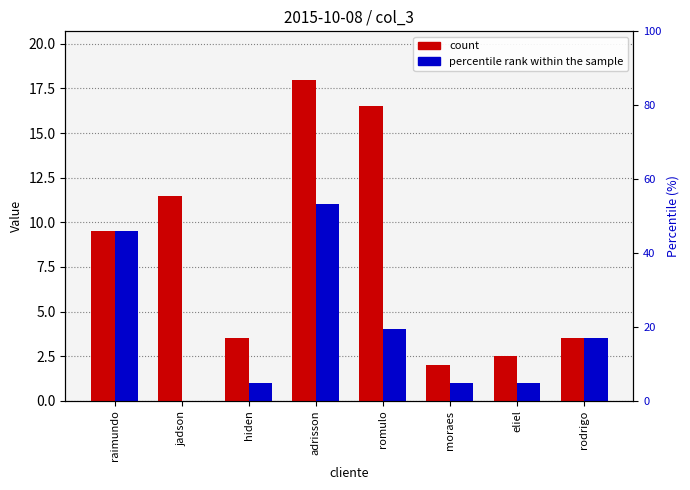

Rank the categories by col_3 value from highest to lowest.

adrisson, raimundo, romulo, rodrigo, hiden, moraes, eliel, jadson